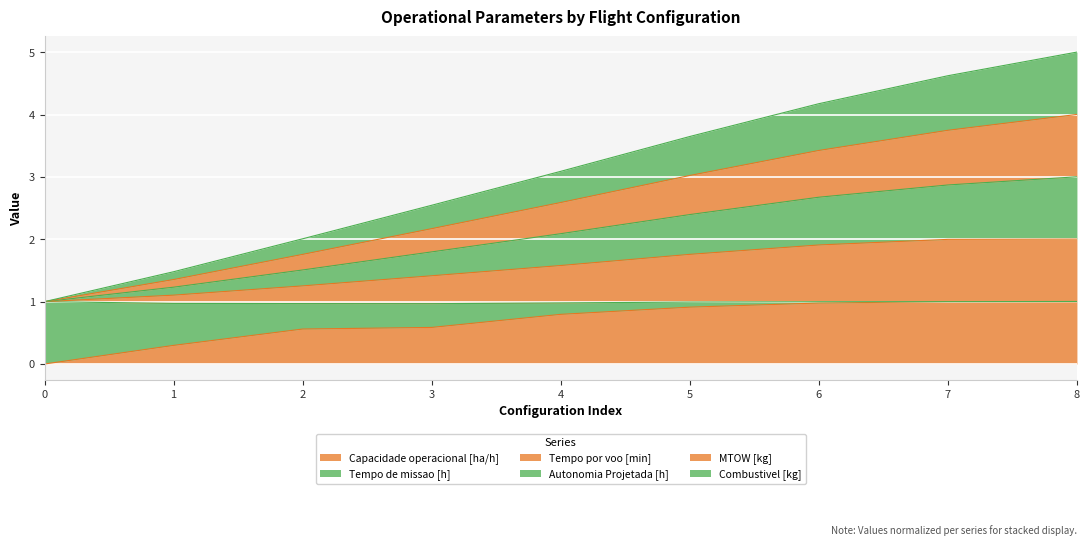

What is the total value across all series at 6?

4.2